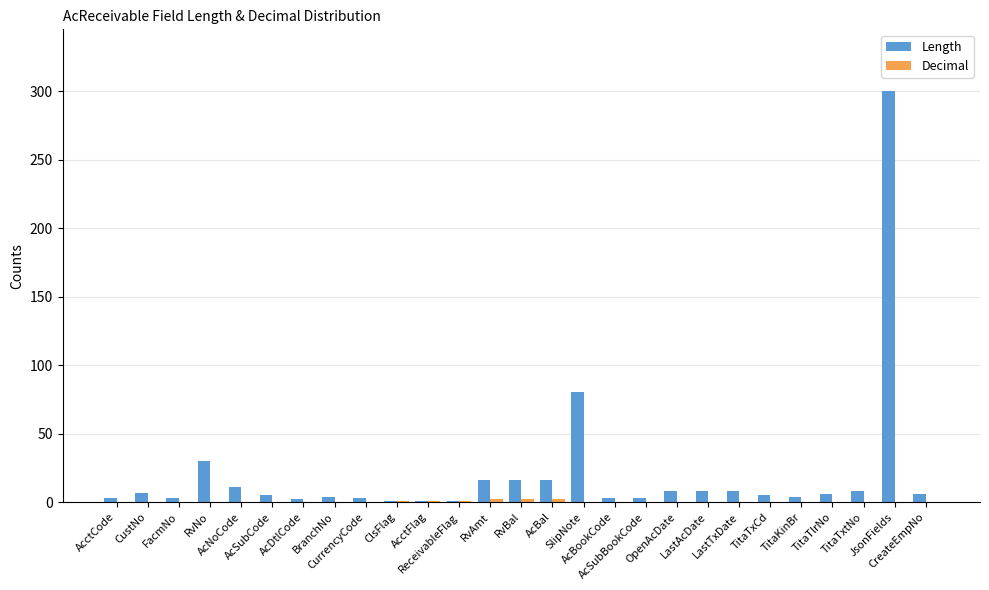

True or false: Length has a value of 3 at AcSubBookCode.

True